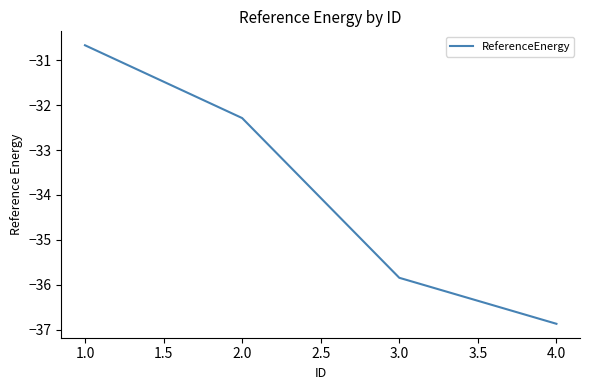

What is the change in value from 1.0 to 3.0?

-5.2